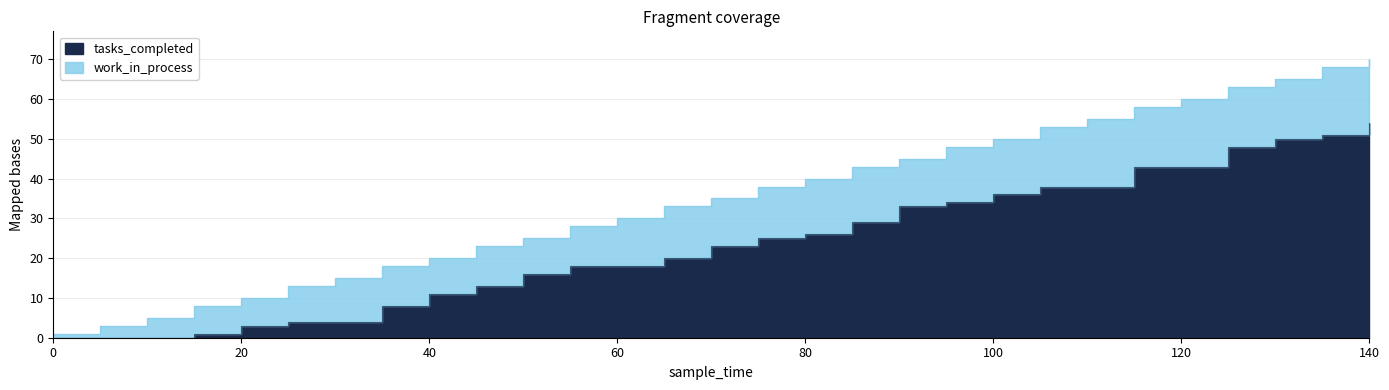

True or false: the data has more than 2 interior local peaks.

False